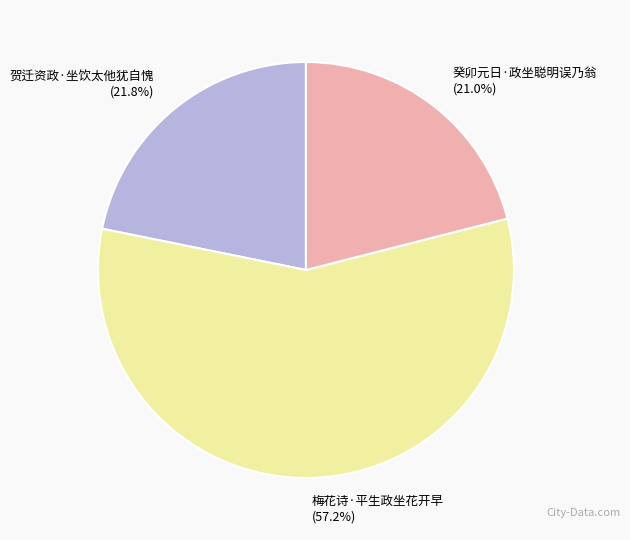

How much of the chart is everything except 梅花诗·平生政坐花开早?

42.8%